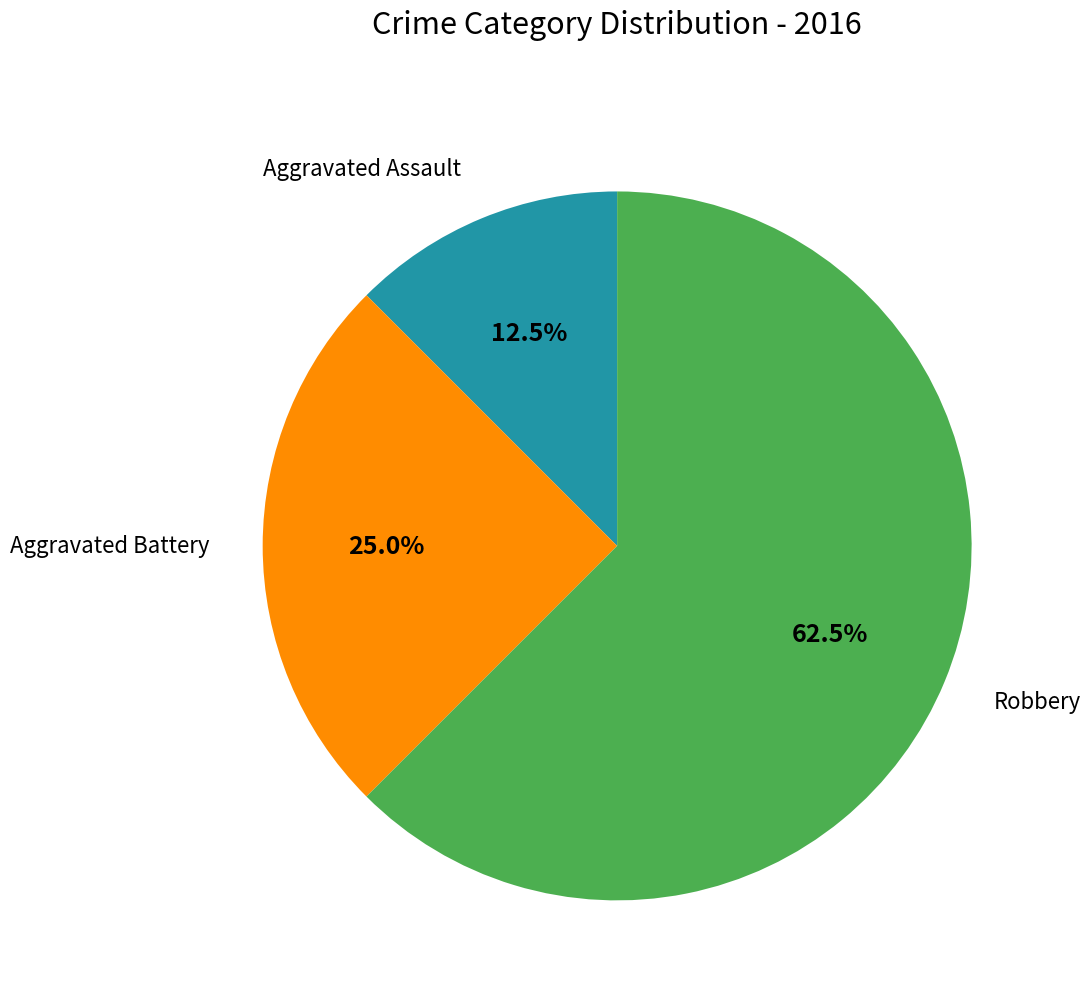

Count the number of slices in the pie.

3